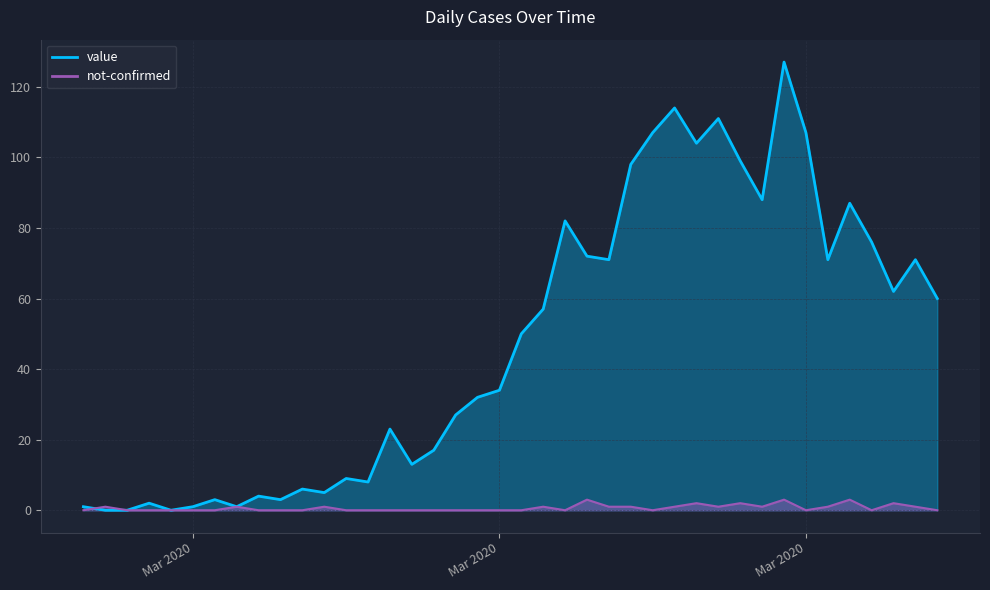

What are all the series names shown in the legend?

value, not-confirmed